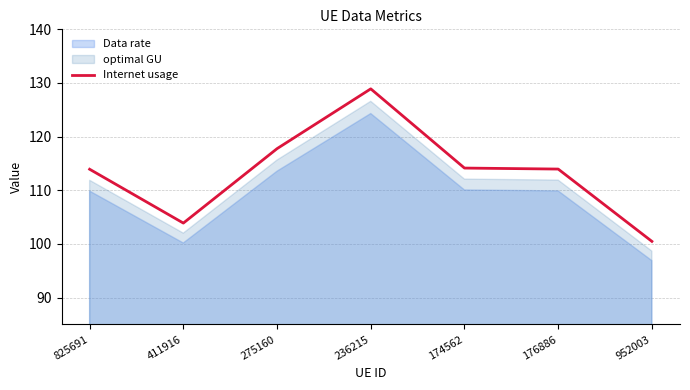

Which has a higher value, 176886 or 411916?

176886